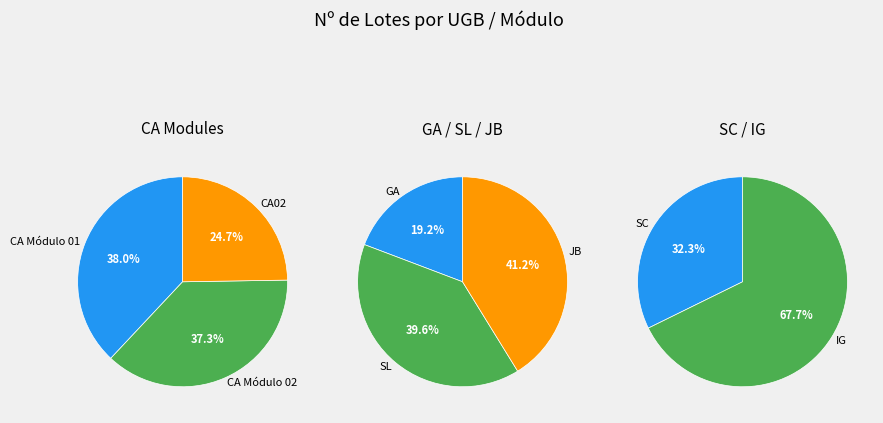

The GA slice represents 1% of the pie. True or false?

False